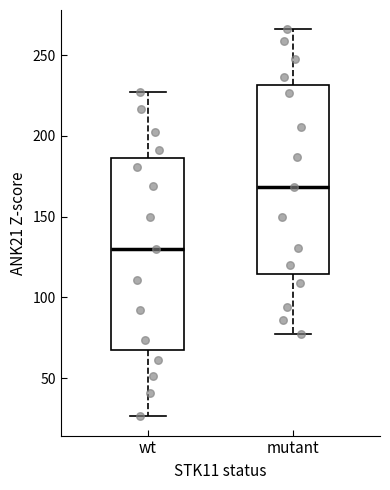

Reading left to right, transcribe this box plot: for each box, give where its median line is, the range the box spans, and where its two whiskers end, as read against the y-axis. The values are not printed on the chart, so give them approximately, as read against the axis.

wt: median 130, box 65 to 185, whiskers 25 to 225
mutant: median 170, box 115 to 230, whiskers 80 to 265